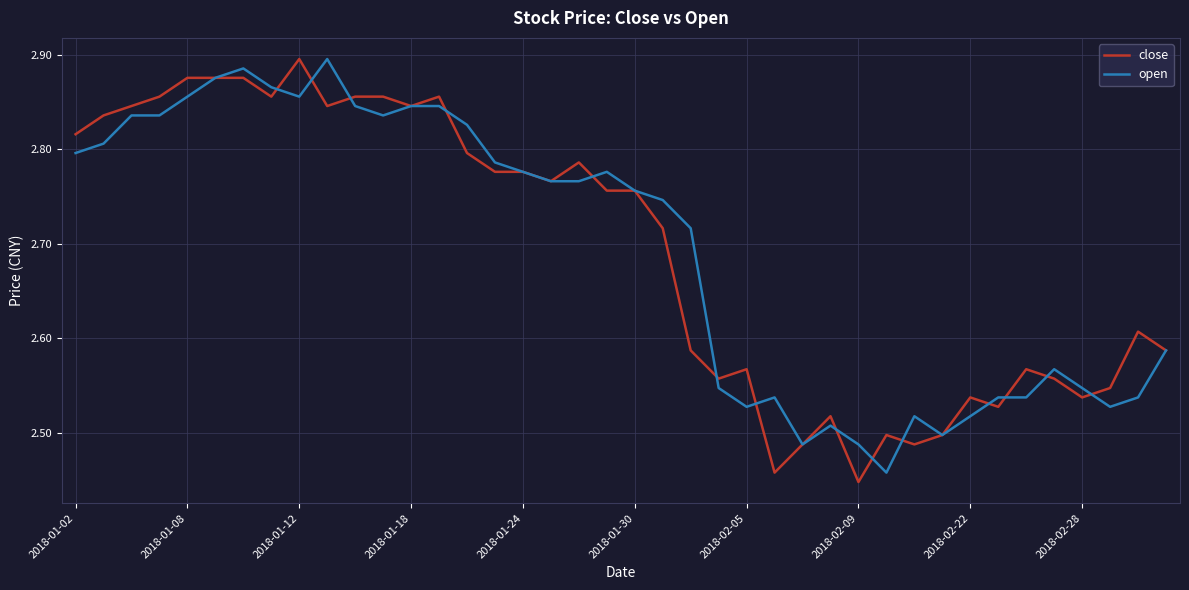

Which series has the largest range (max minus min)?

close